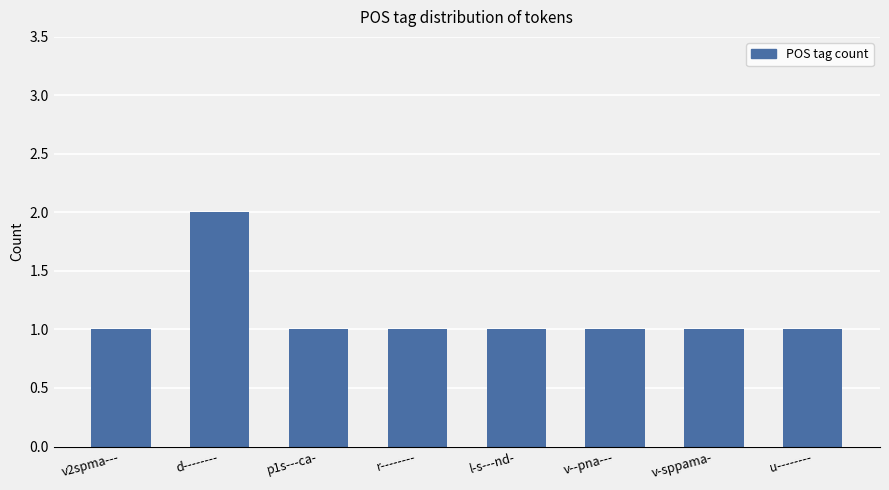

What position from the right is d--------?

7